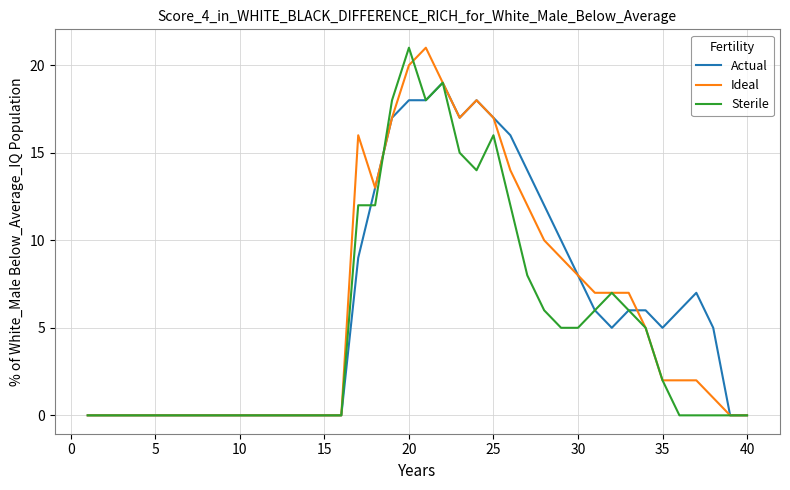

What is the greatest value displayed?

21